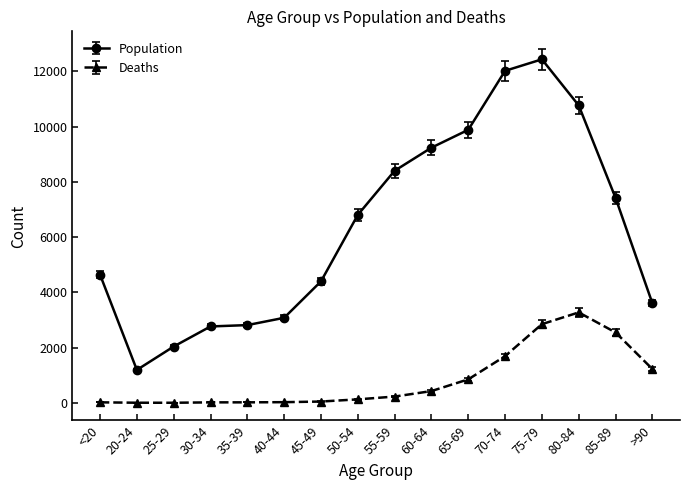

How many data points in Deaths are less than 227?

8